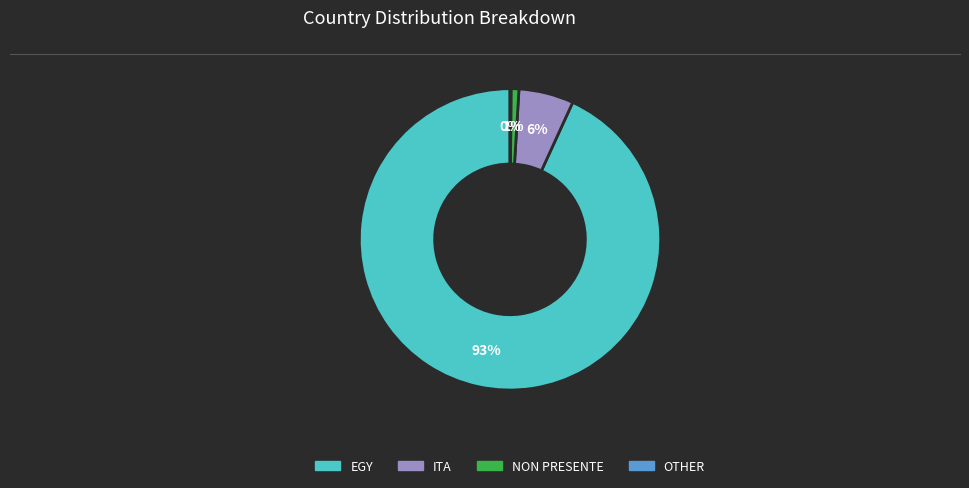

Approximately how many times larger is the value at ITA compared to EGY?

0.1